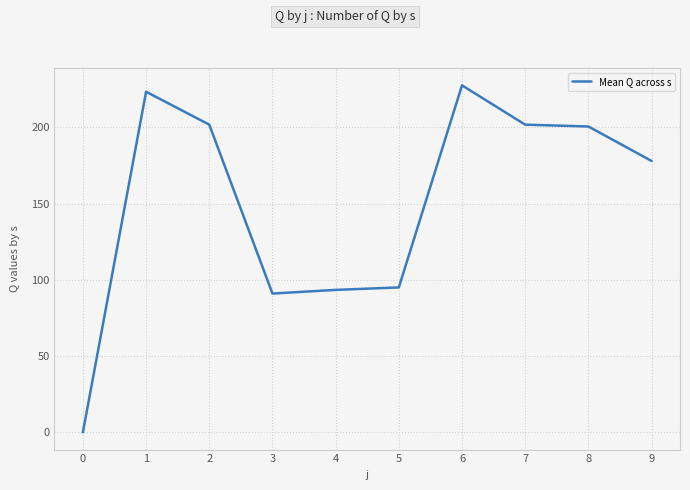

How many values are above zero?

9